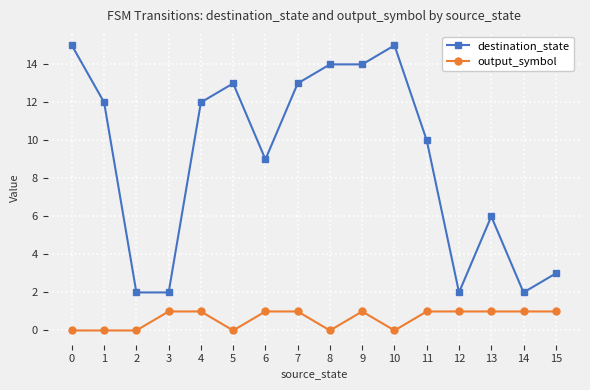

The value of destination_state at 14 is 3. True or false?

False